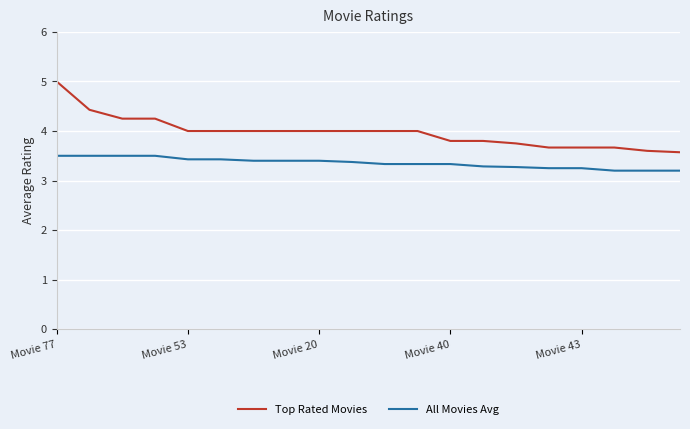

What is the difference between the maximum and minimum values in the Top Rated Movies series?

1.4